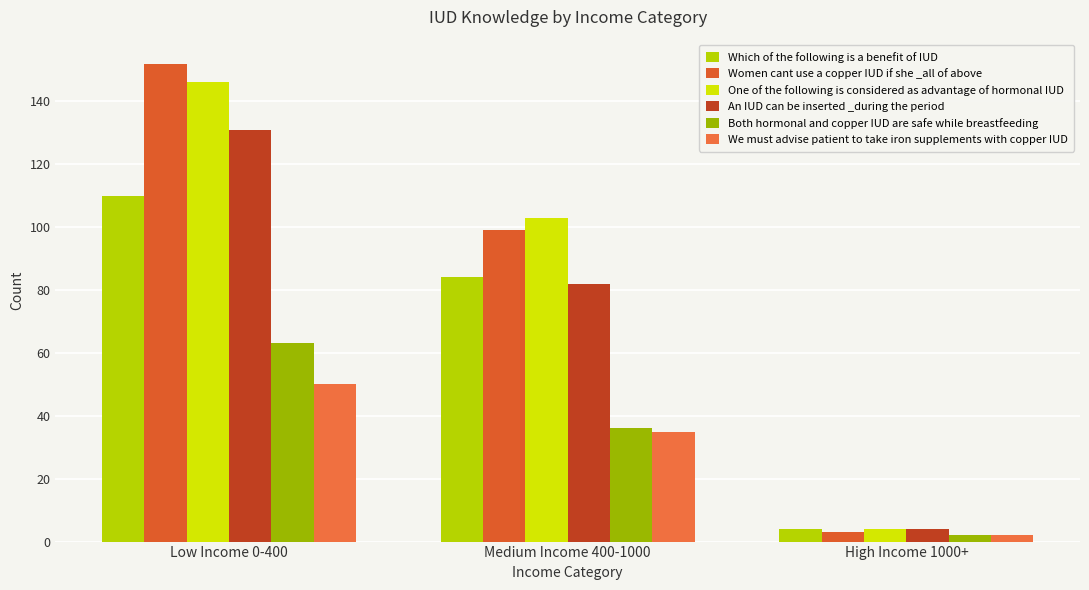

How many Women cant use a copper IUD if she _all of above values are between 3 and 152?

3